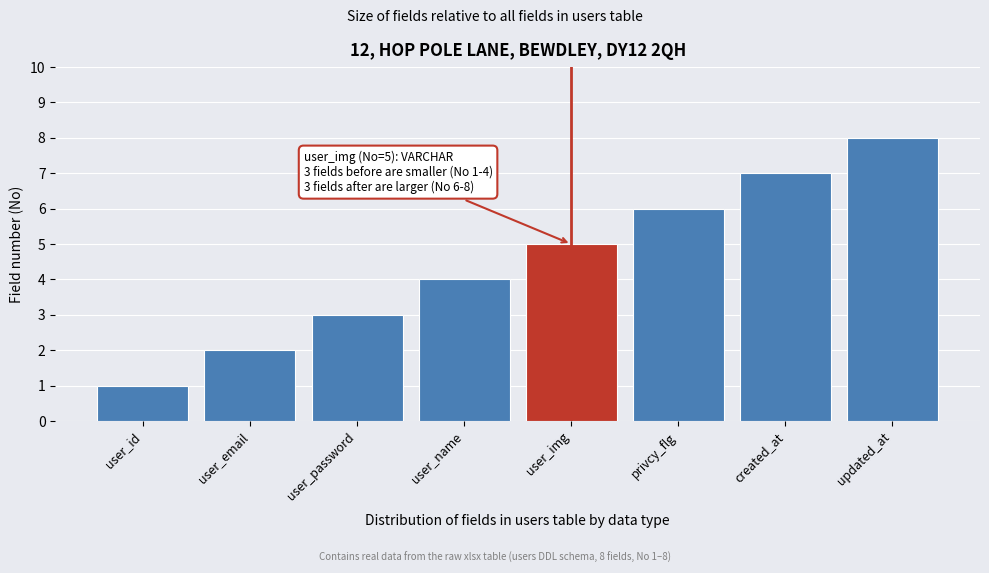

What is the approximate value at updated_at?

8